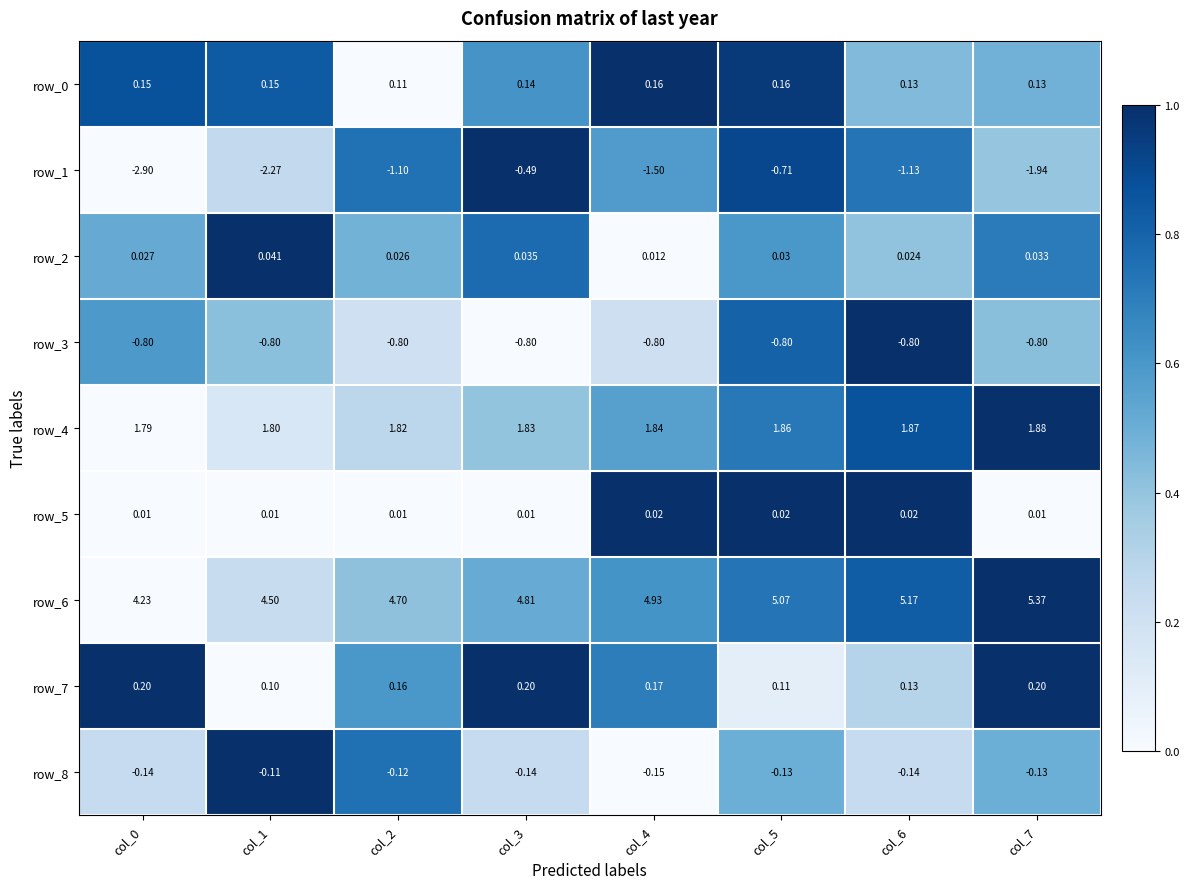

Which series has the widest spread of values?

row_1